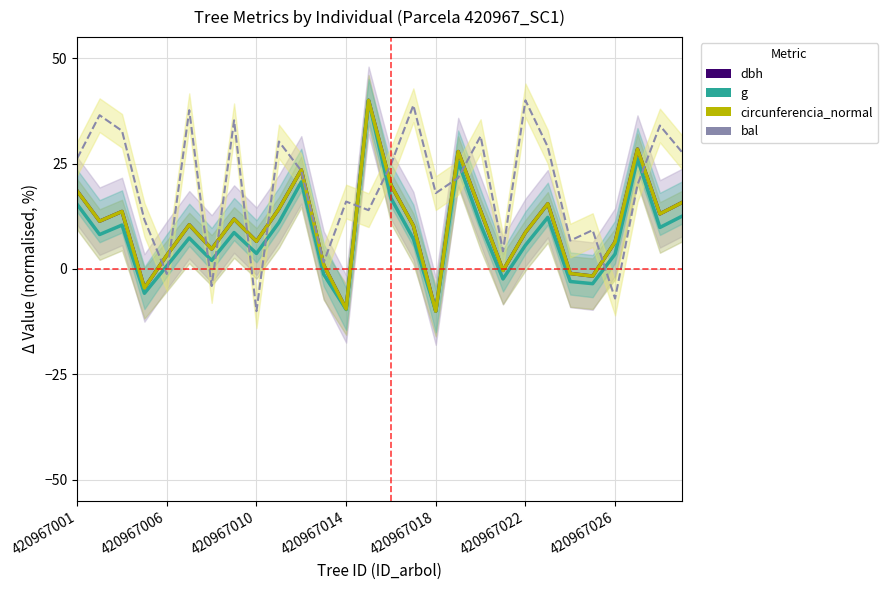

How many lines are shown in the chart?

4